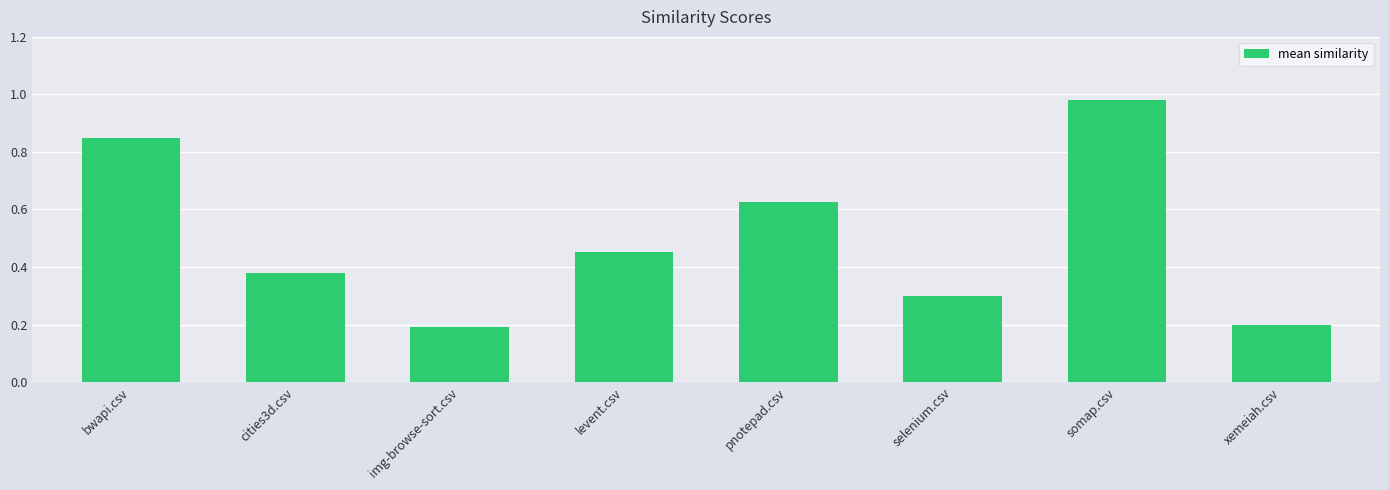

Does the chart contain any negative values?

No